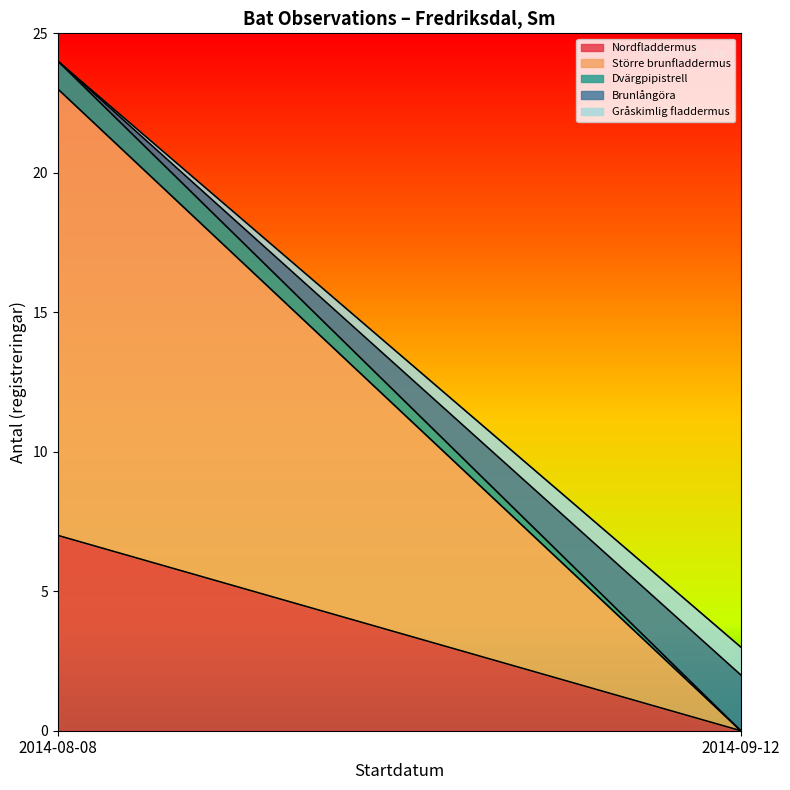

Where does the data first go above 2?

2014-08-08